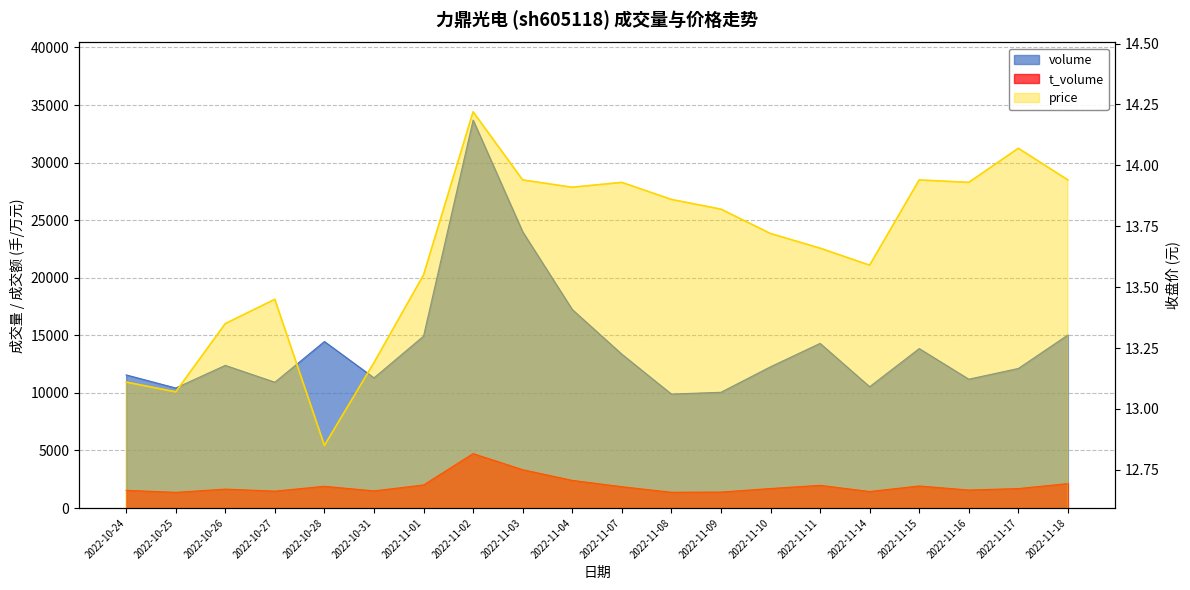

Which category has the lowest value in the volume series?

2022-11-08